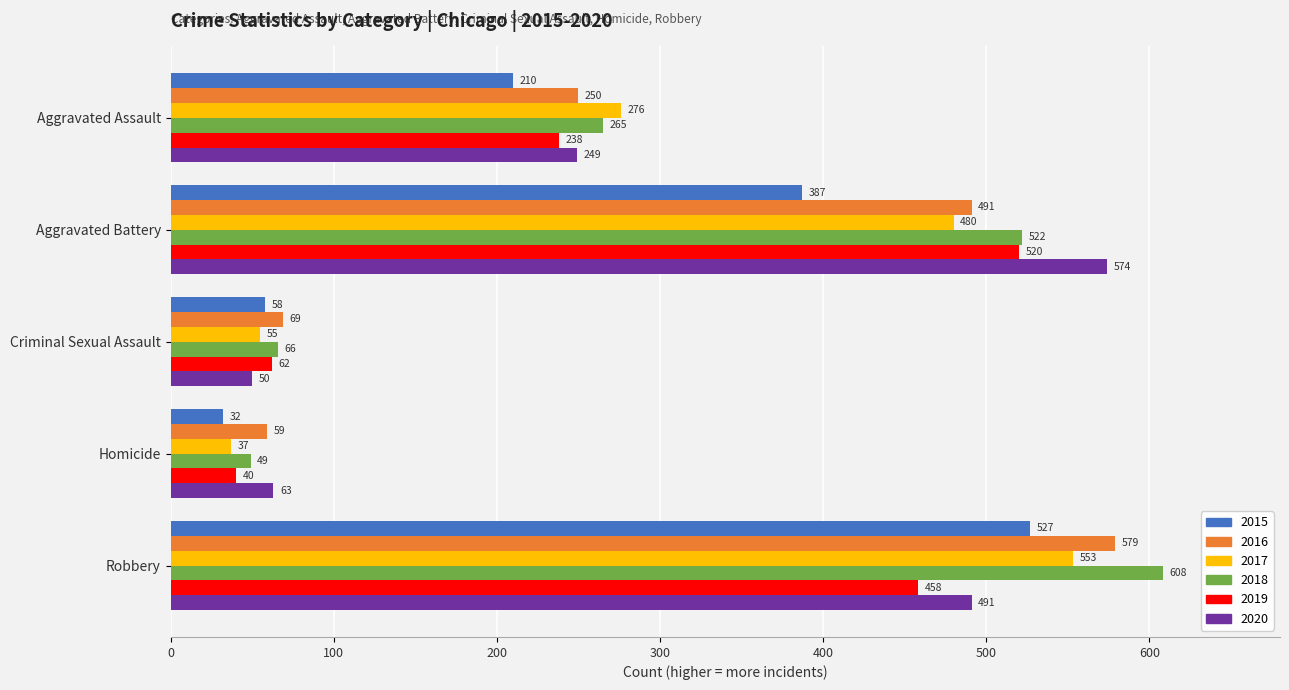

What is the difference between the second highest and minimum values in the 2020 series?

441